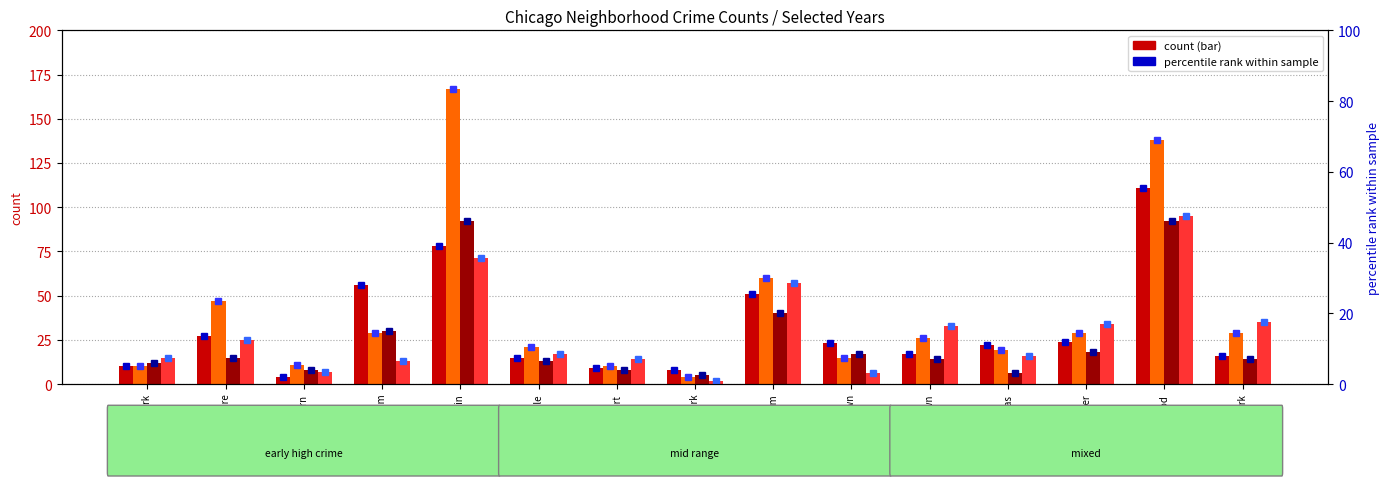

True or false: 2024 %ile has a value of 7.5 at Albany Park.

True